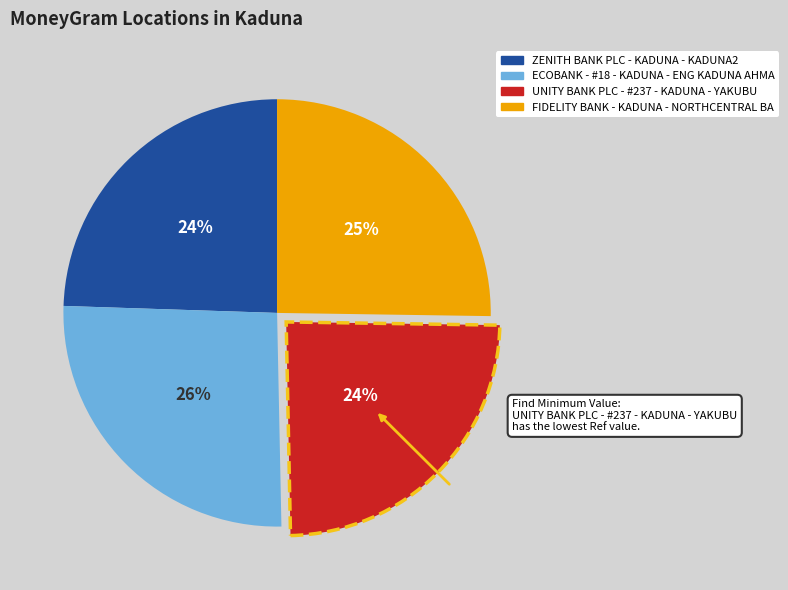

Which category has the biggest portion of the pie?

ECOBANK - #18 - KADUNA - ENG KADUNA AHMA